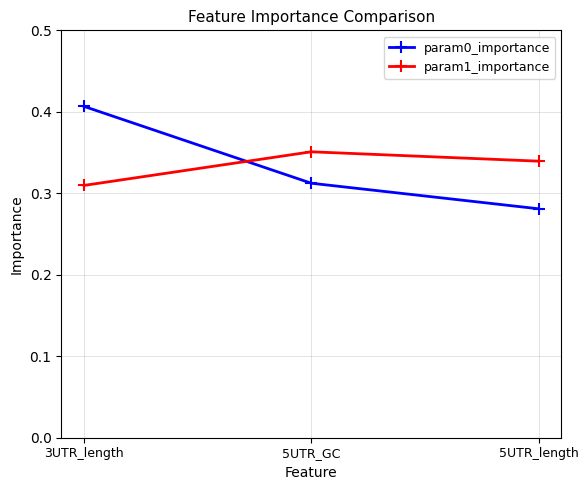

At how many categories does at least one series exceed 0?

3